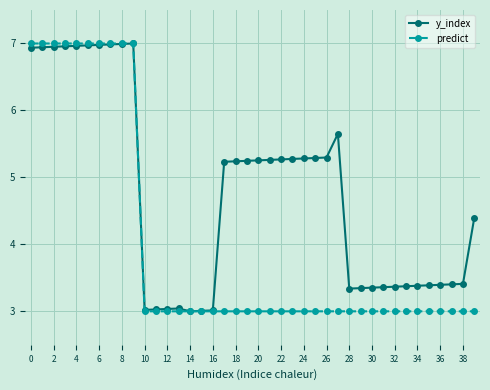

What is the value of the y_index point at the 13th from the left?

3.0